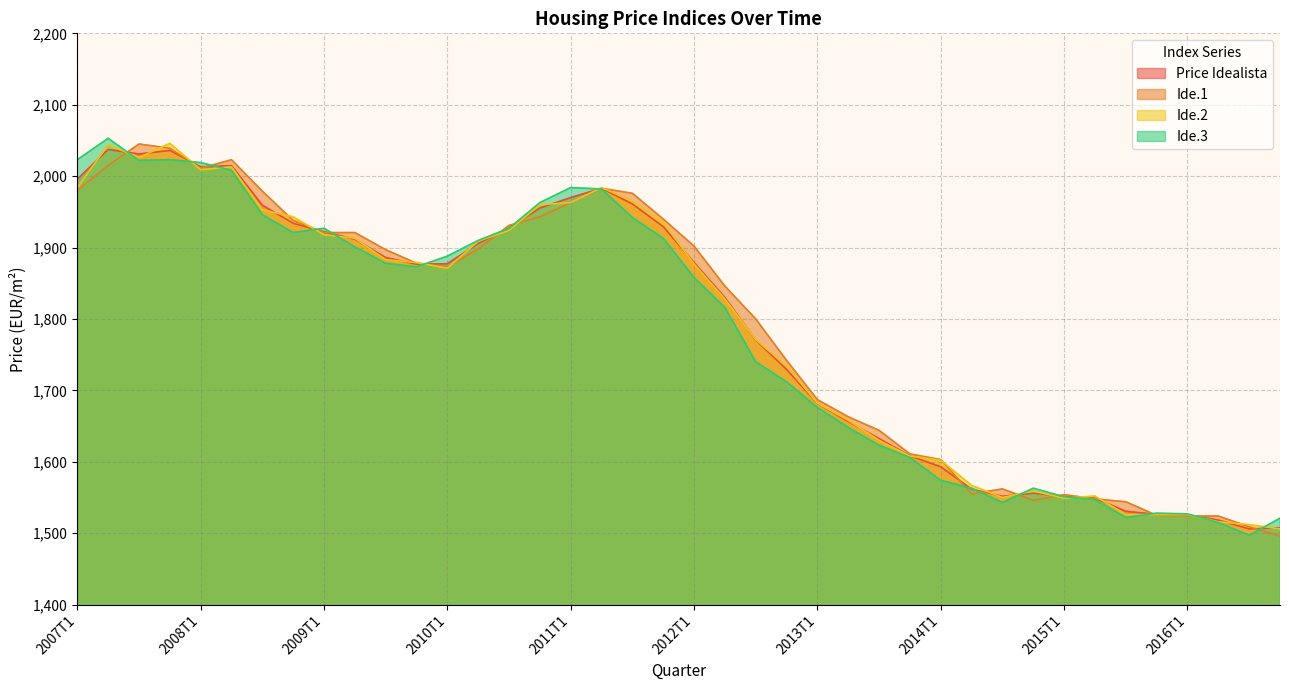

At how many categories does at least one series exceed 1716?

24